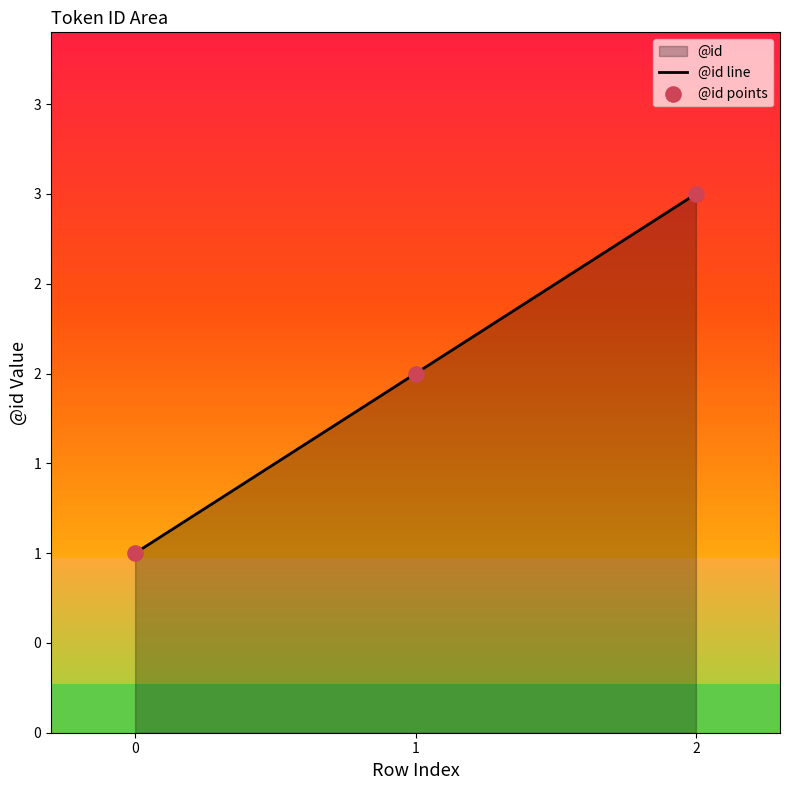

Does the chart have visible grid lines?

No